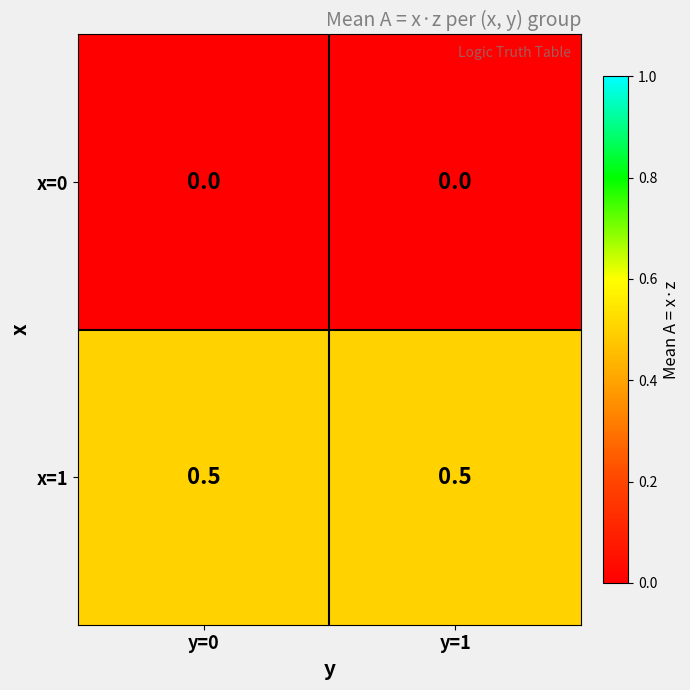

Count the number of data series in this chart.

2